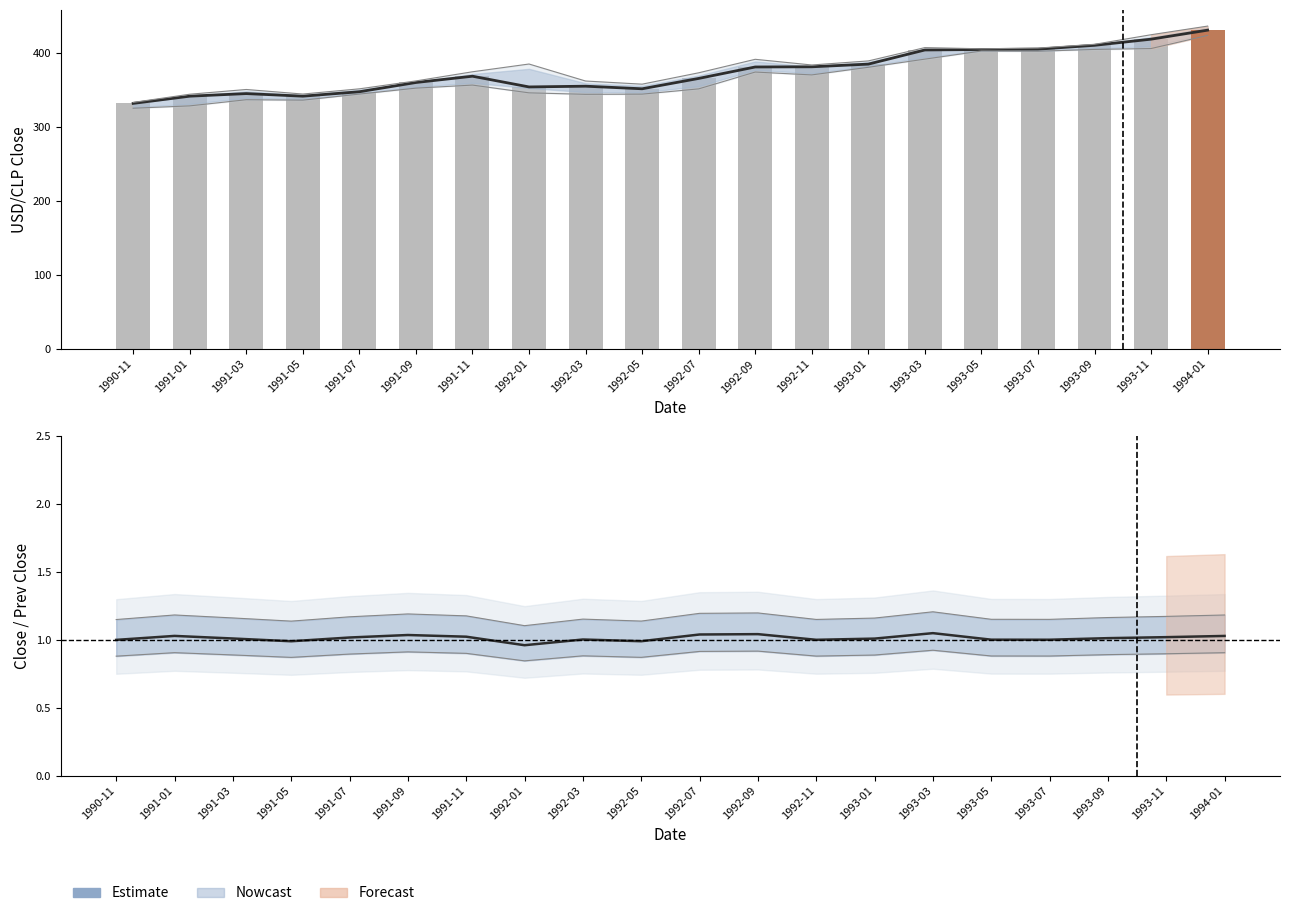

Reading right to left, extract all data points from this chart.

Estimate: 1994-01=1.0	1993-11=1.0	1993-09=1.0	1993-07=1.0	1993-05=1.0	1993-03=1.0	1993-01=1.0	1992-11=1.0	1992-09=1.0	1992-07=1.0	1992-05=1.0	1992-03=1.0	1992-01=1.0	1991-11=1.0	1991-09=1.0	1991-07=1.0	1991-05=1.0	1991-03=1.0	1991-01=1.0	1990-11=1.0
close (bar): 1994-01=431.3	1993-11=419.1	1993-09=410.8	1993-07=405.6	1993-05=405.1	1993-03=404.5	1993-01=385.4	1992-11=381.8	1992-09=381.5	1992-07=366.0	1992-05=352.0	1992-03=355.5	1992-01=354.5	1991-11=369.0	1991-09=360.5	1991-07=348.0	1991-05=342.0	1991-03=345.5	1991-01=342.0	1990-11=332.2